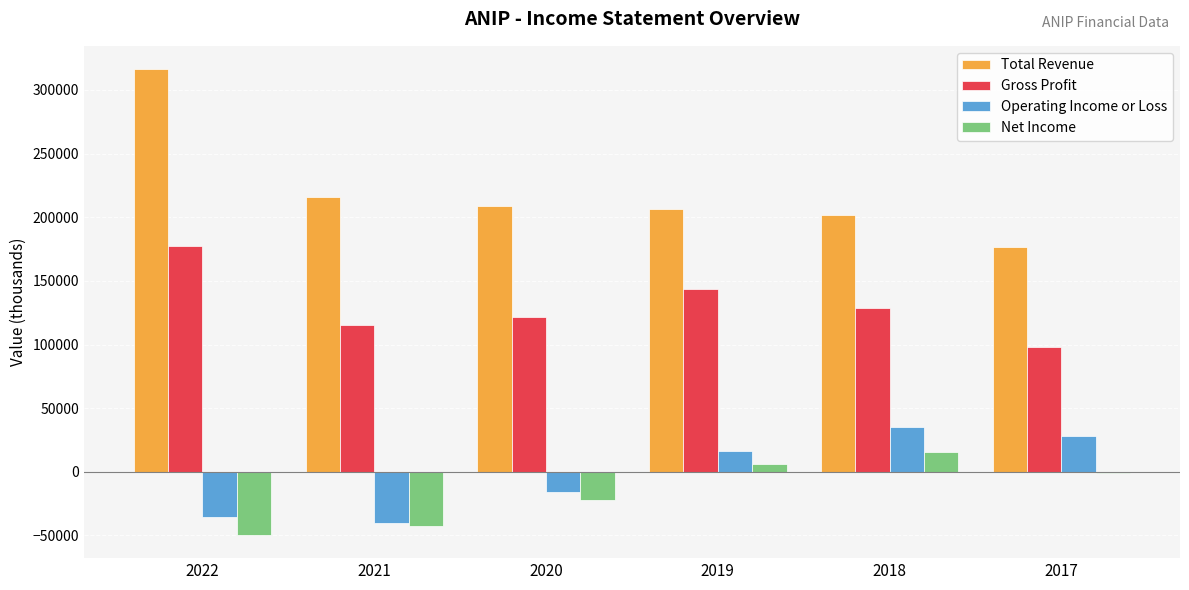

Read the Net Income value at 2019, to the nearest 50.

6000